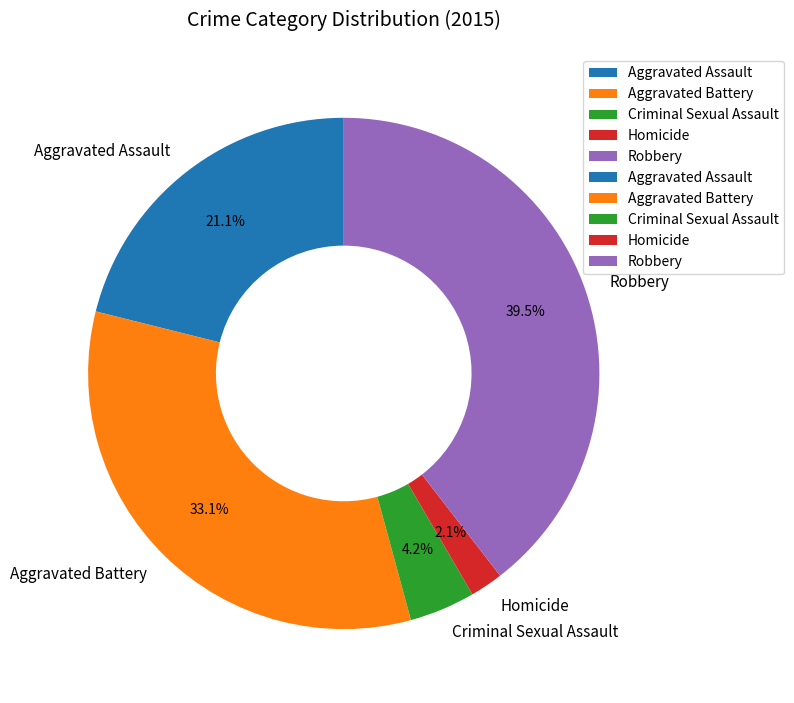

Which slice is the smallest?

Homicide